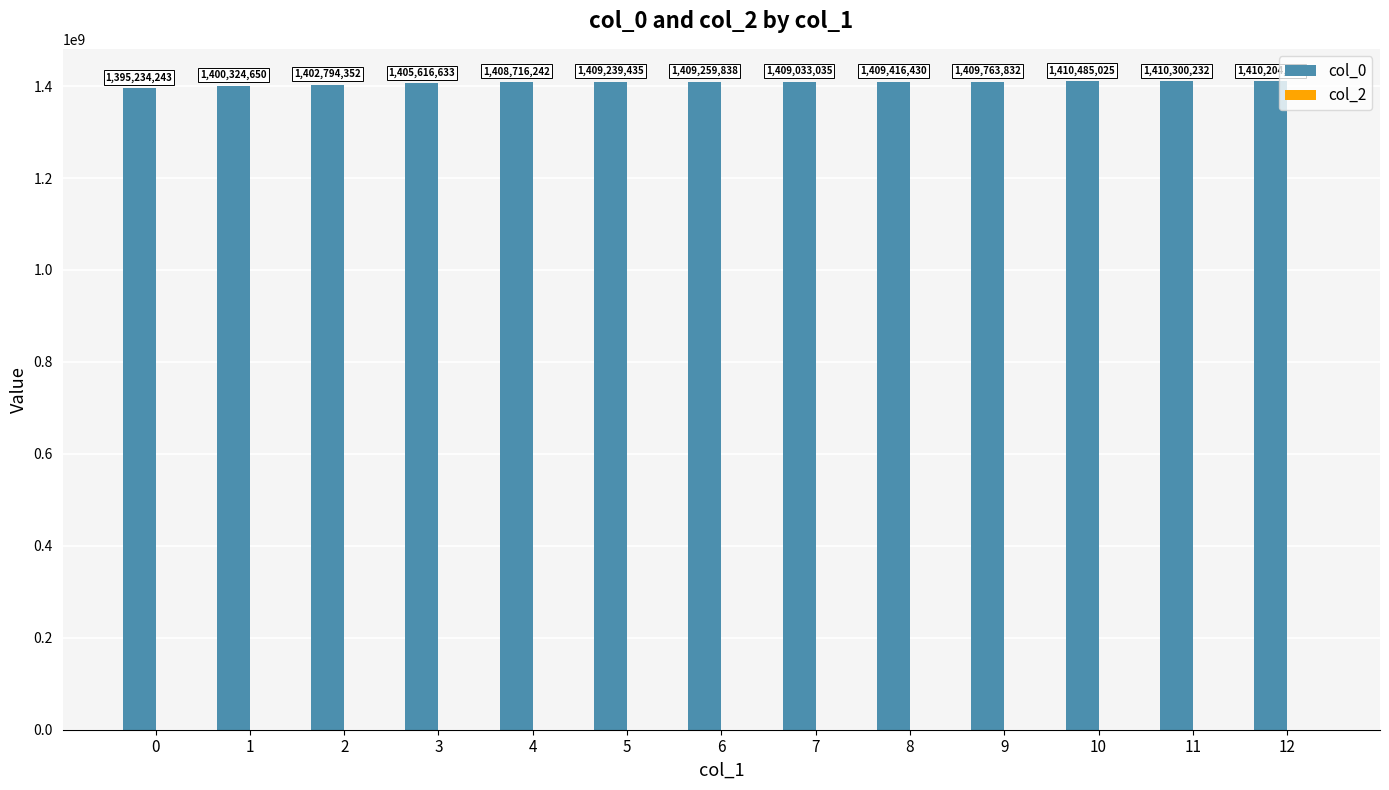

How many bars are there in total?

13